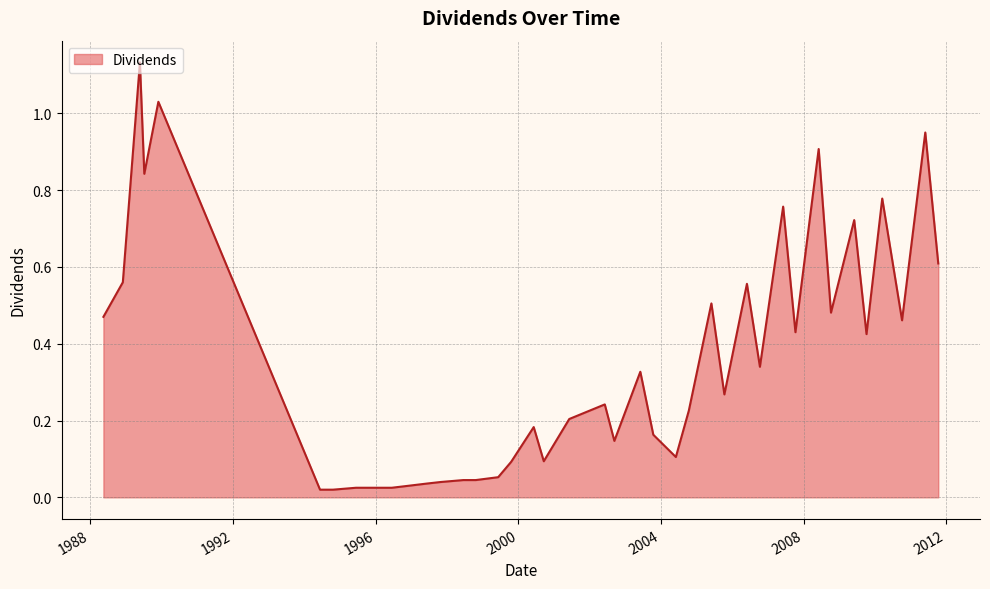

How many lines are shown in the chart?

1